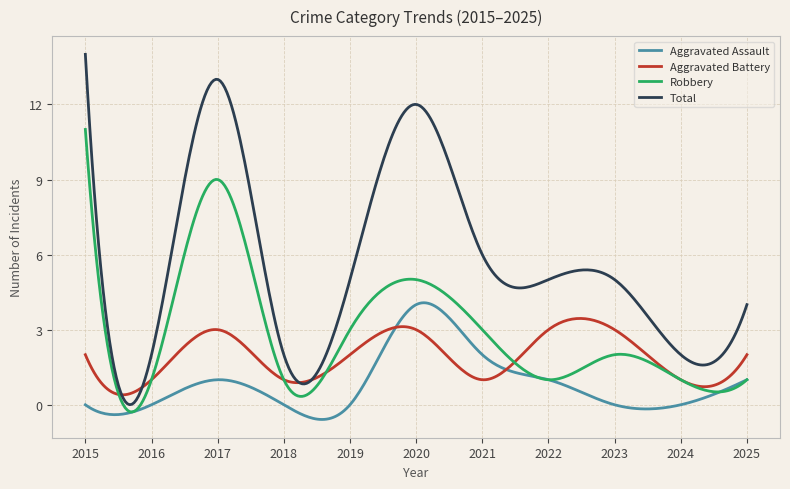

Which series has the largest total across all categories?

Total